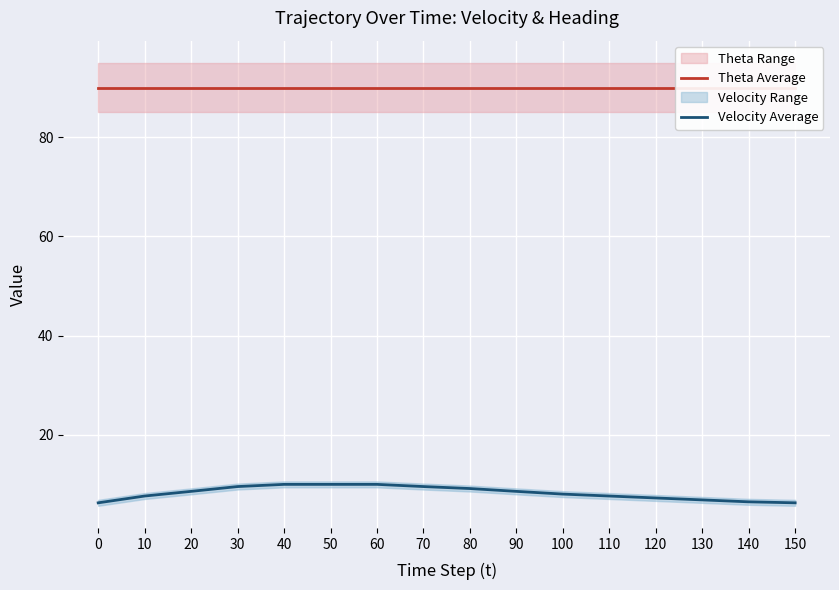

True or false: Velocity Average and Theta Average intersect in this chart.

False